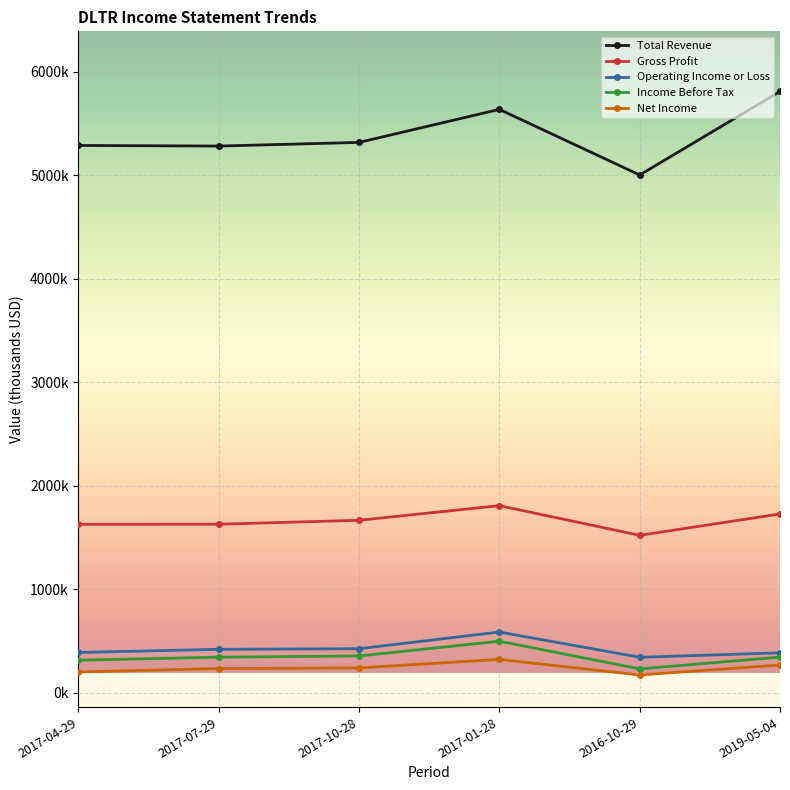

In Operating Income or Loss, how many points are lower than both neighbors (excluding endpoints)?

1